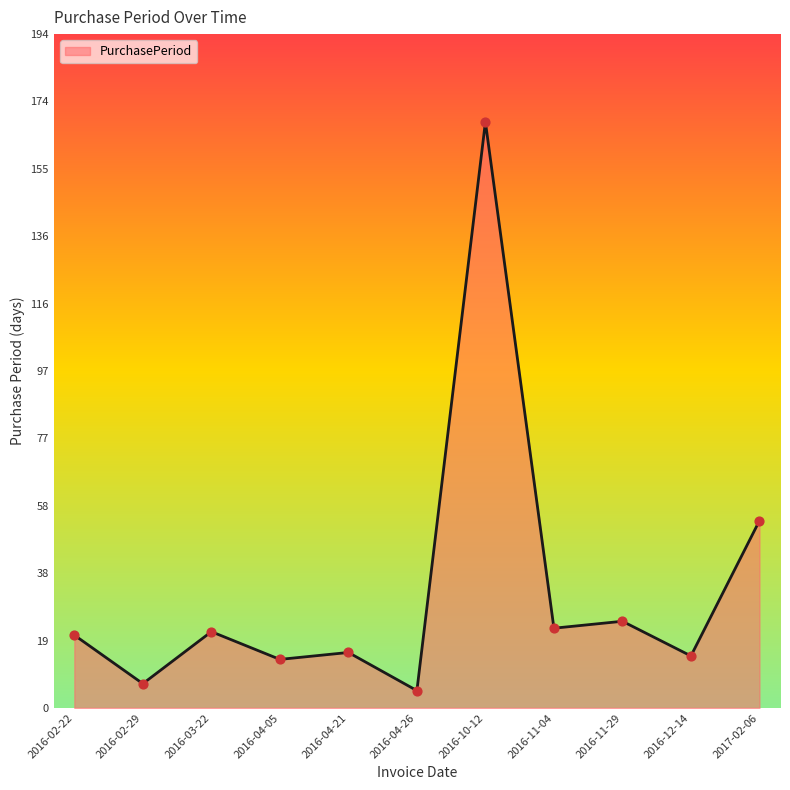

Which has a higher value, 2016-04-26 or 2016-10-12?

2016-10-12